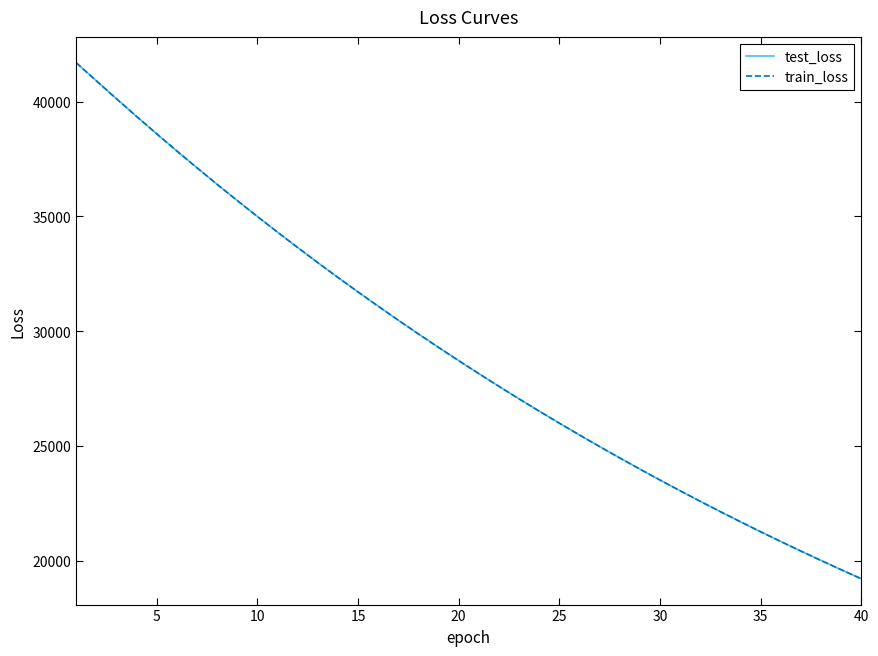

Count the number of categories in the chart.

40